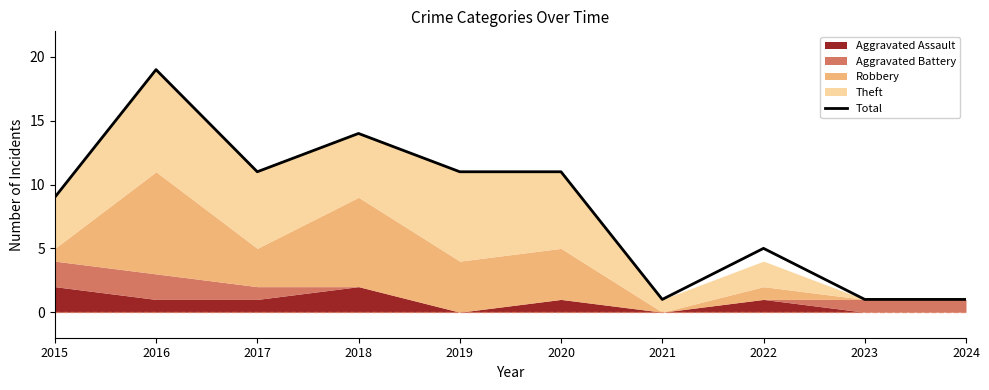

Rank the categories by value from lowest to highest.

2021, 2023, 2024, 2022, 2015, 2017, 2019, 2020, 2018, 2016